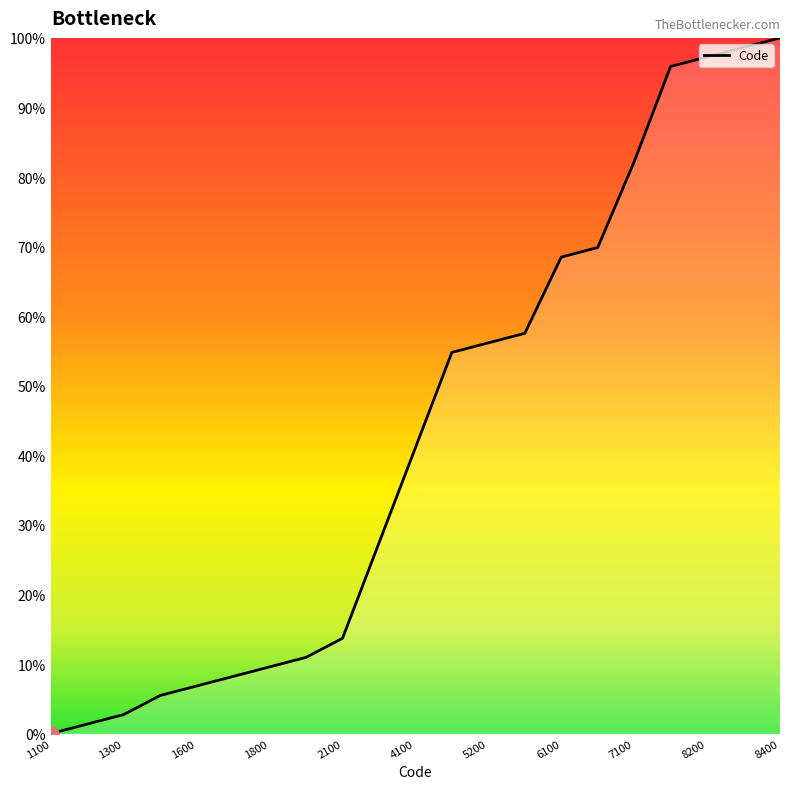

What is the maximum value shown in the chart?

100.0